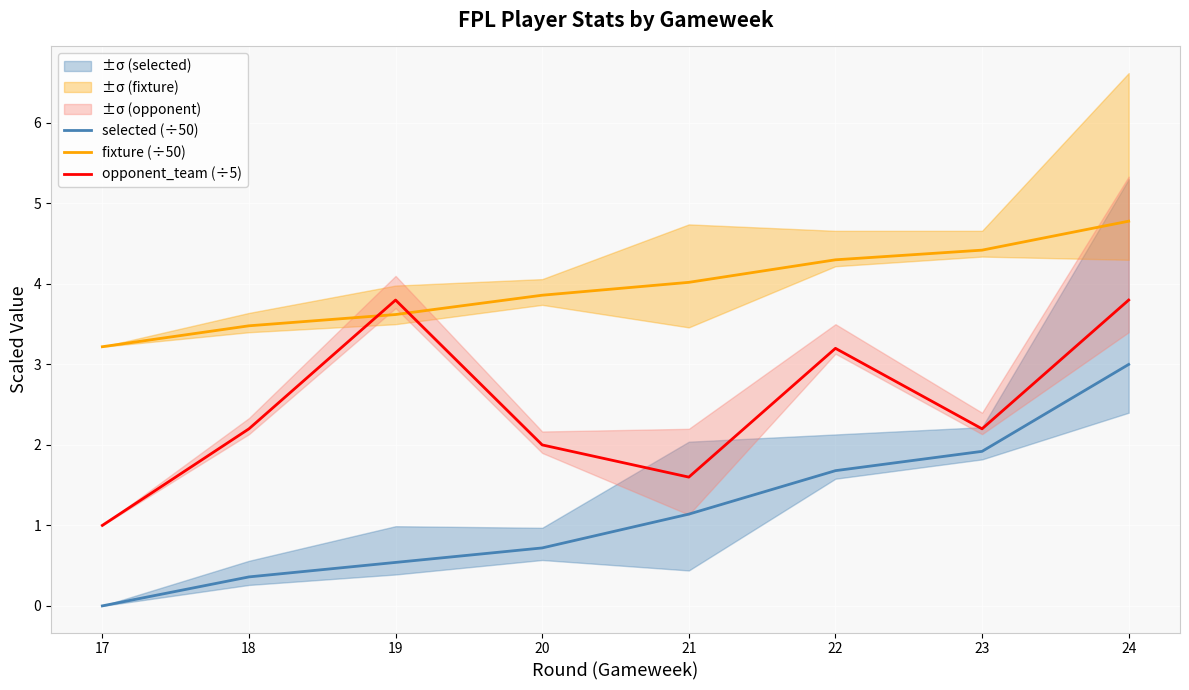

What is the difference between the maximum and minimum values in the fixture (÷50) series?

1.6